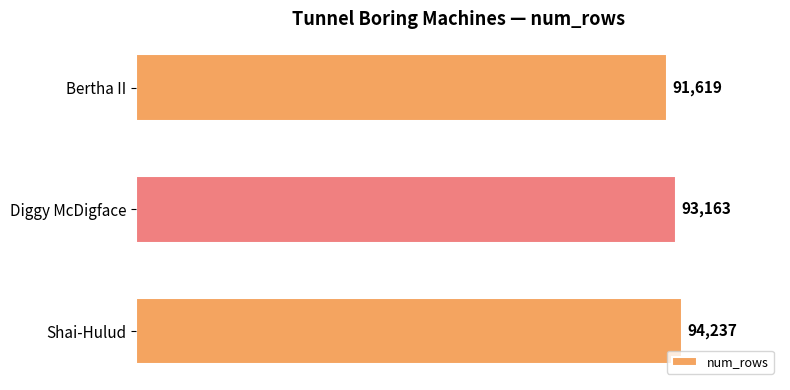

The value at Diggy McDigface is 93163. True or false?

True